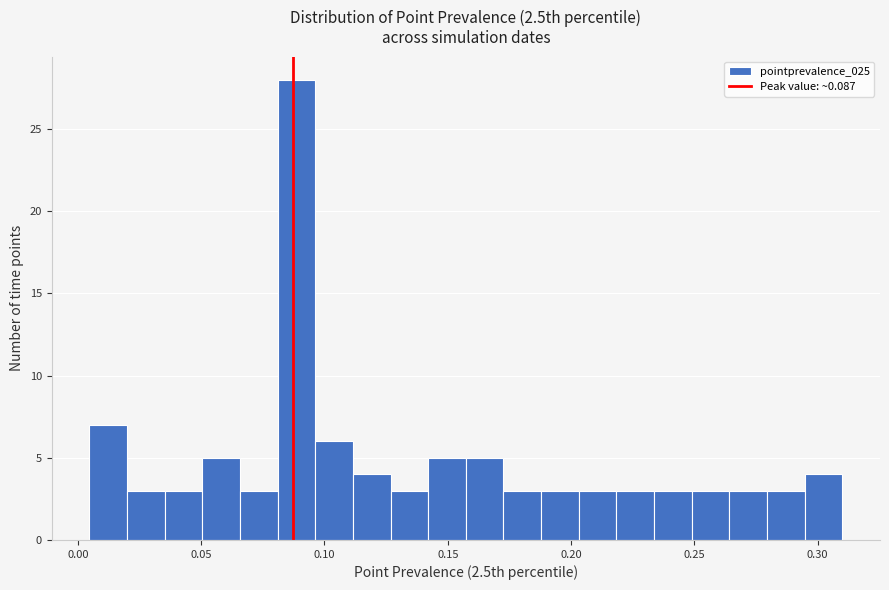

Read against the x-axis, roughly where is the centre of the tallest bar?

0.090